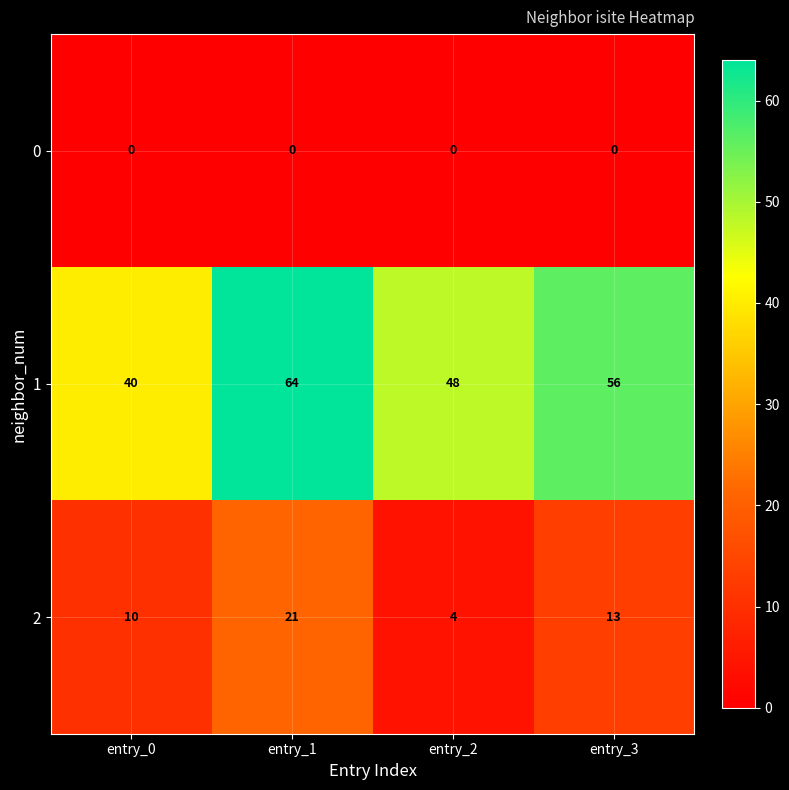

Which series has the largest total across all categories?

1